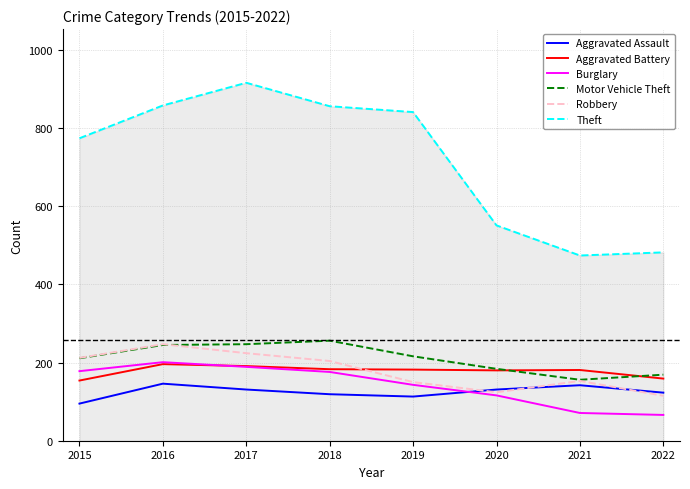

Is this an area chart (filled region under the line)?

No